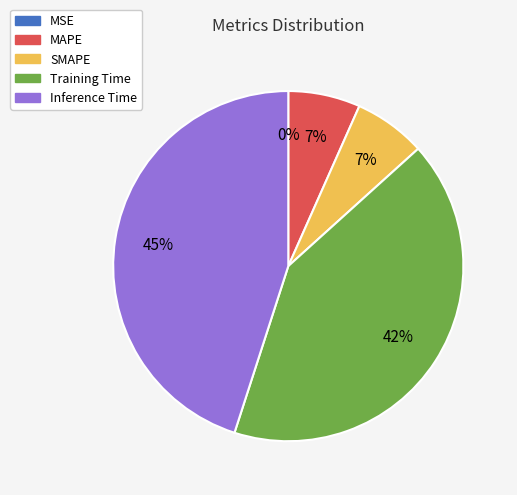

To the nearest percent, what portion does MAPE represent?

7%